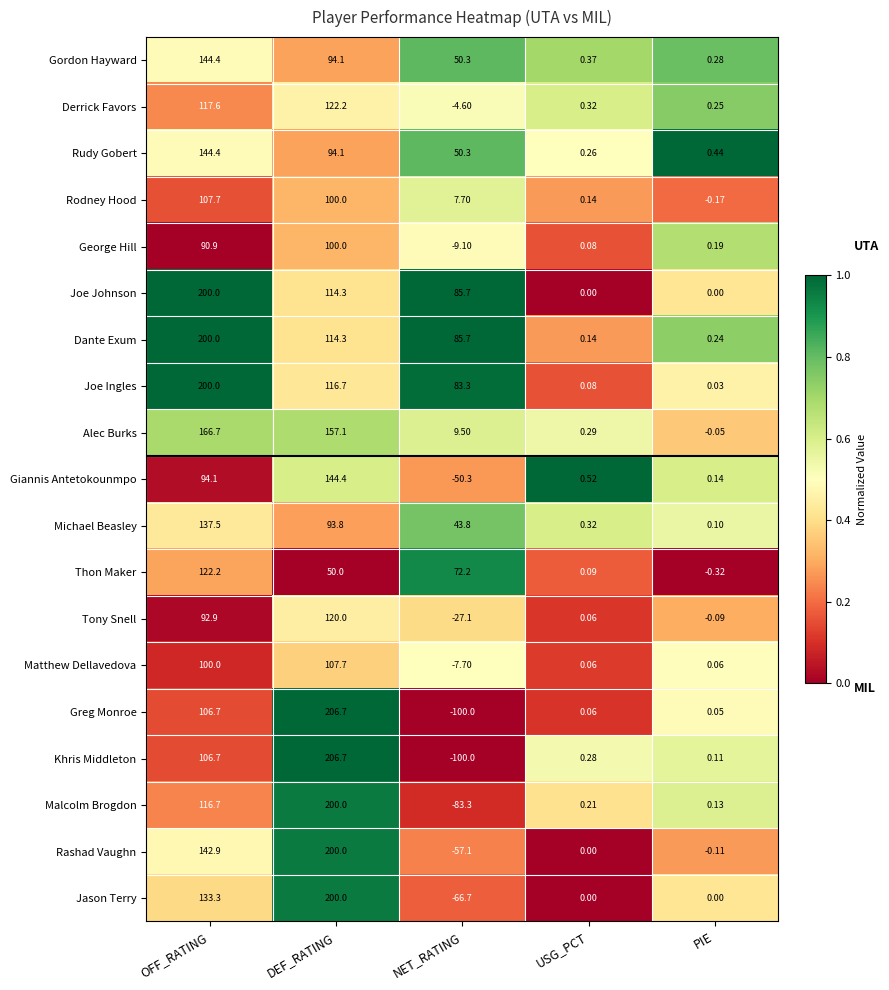

Rank the categories by Greg Monroe value from lowest to highest.

NET_RATING, PIE, USG_PCT, OFF_RATING, DEF_RATING